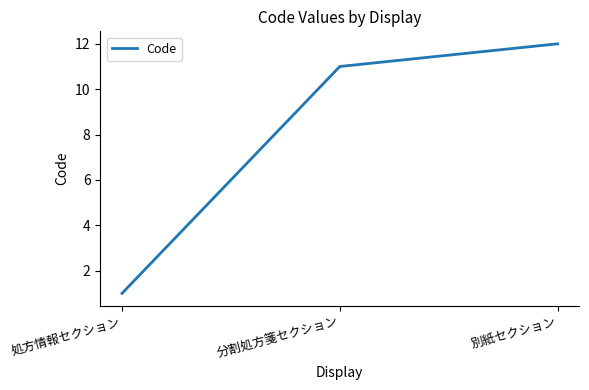

The value at 分割処方箋セクション is 11. True or false?

True